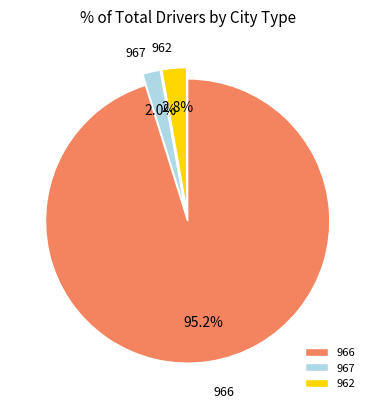

Which has a higher value, 967 or 962?

962